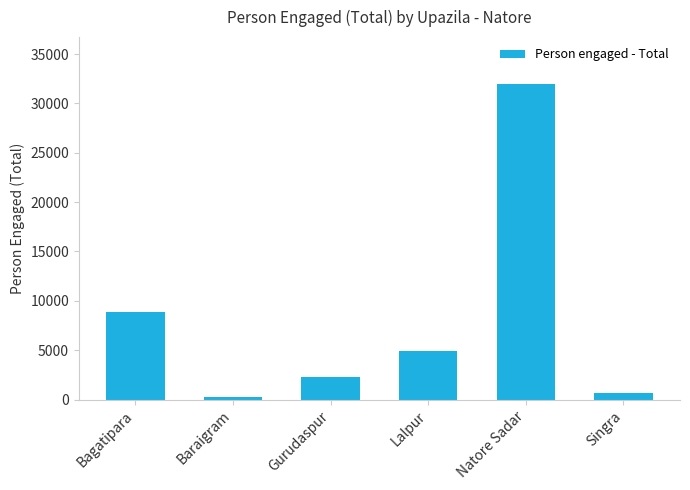

How many values are below 4869?

3